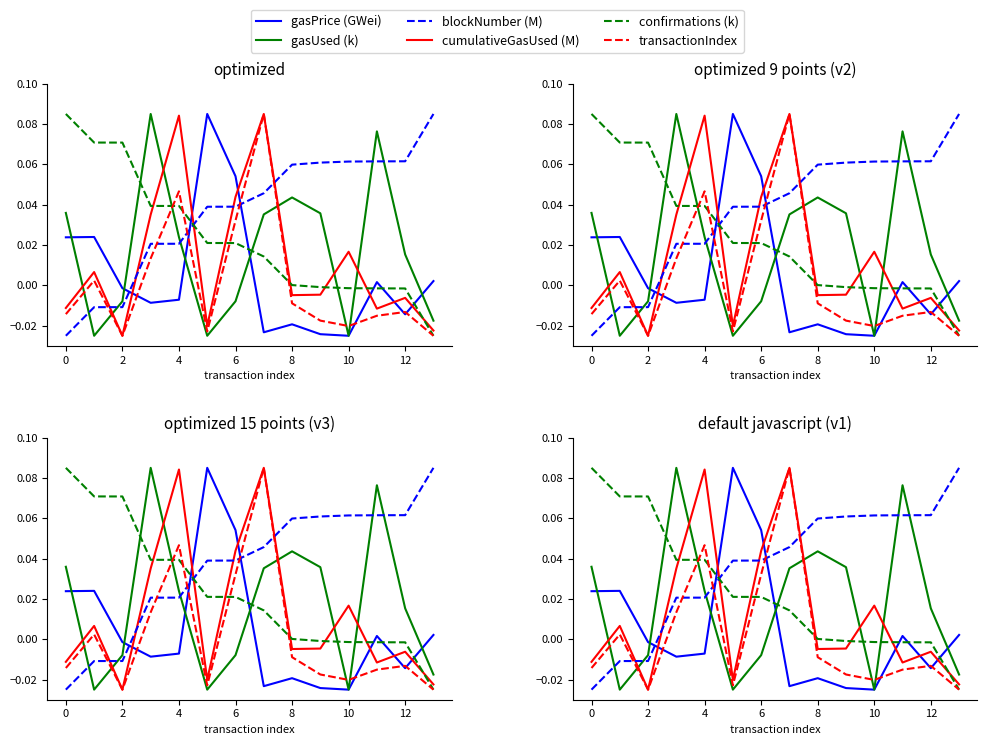

Which series changed the most between 9 and 12?

gasUsed (k)